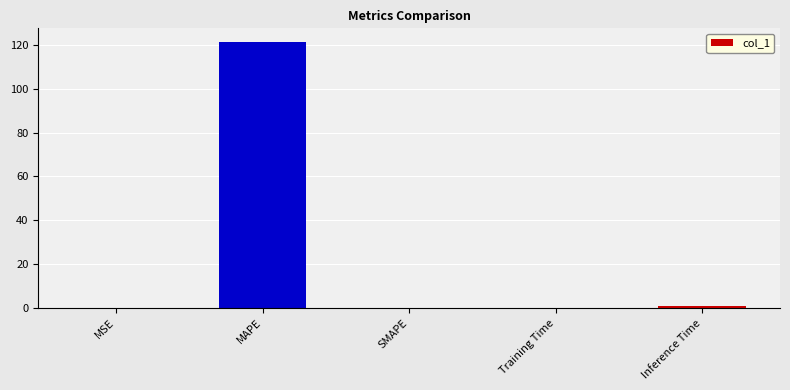

Is it true that the value at MAPE is 217.0?

False